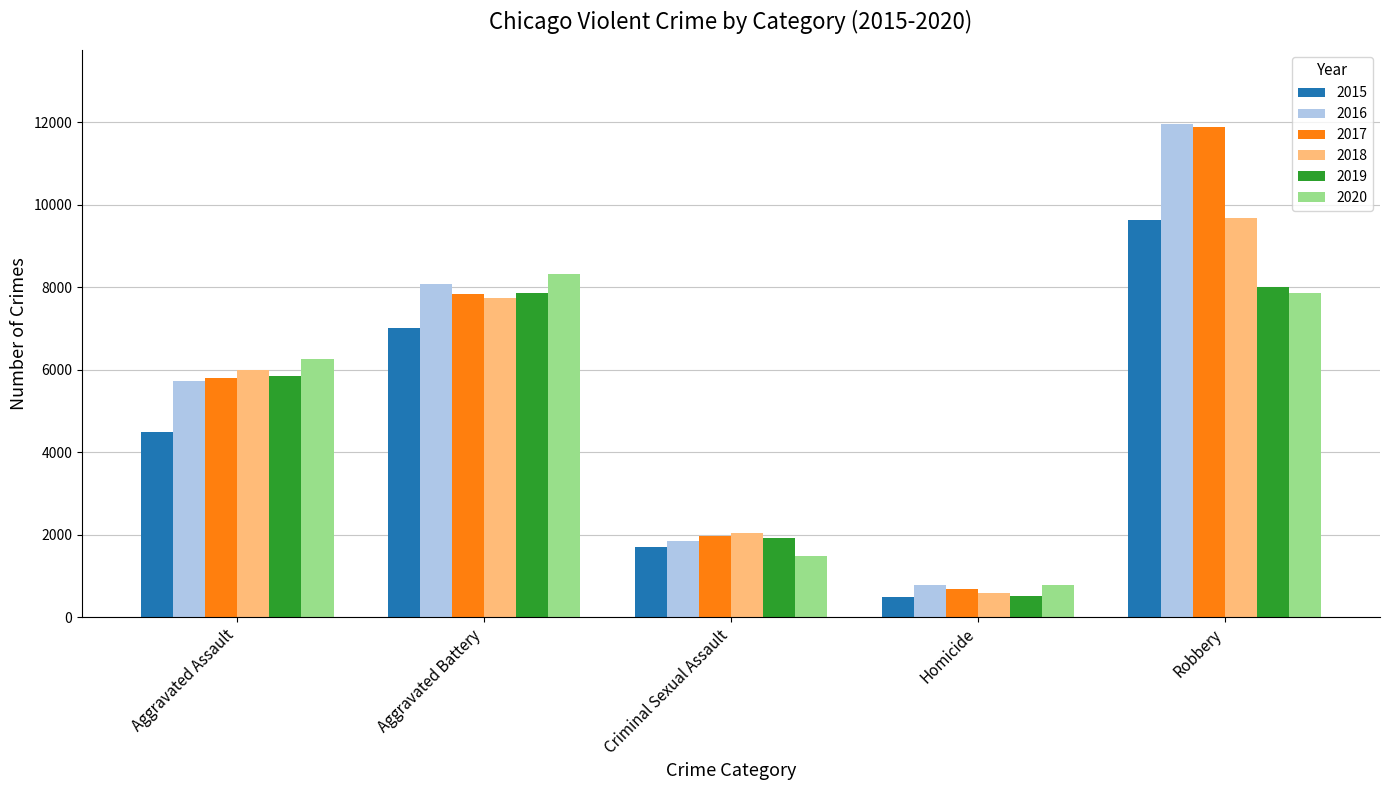

Which series has the largest range (max minus min)?

2017